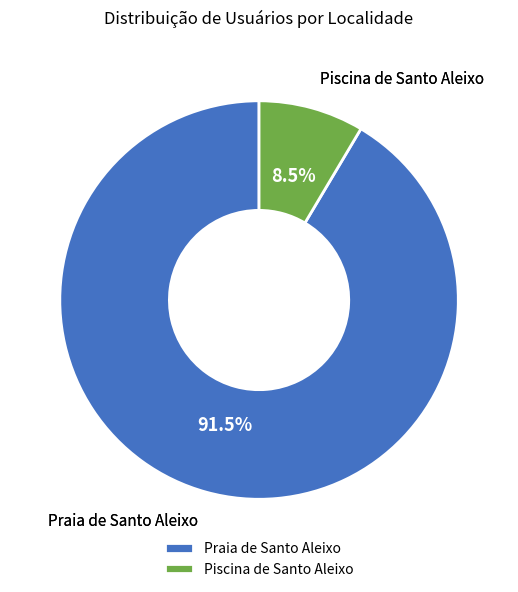

What is the ratio of the value at Piscina de Santo Aleixo to the value at Praia de Santo Aleixo?

0.1